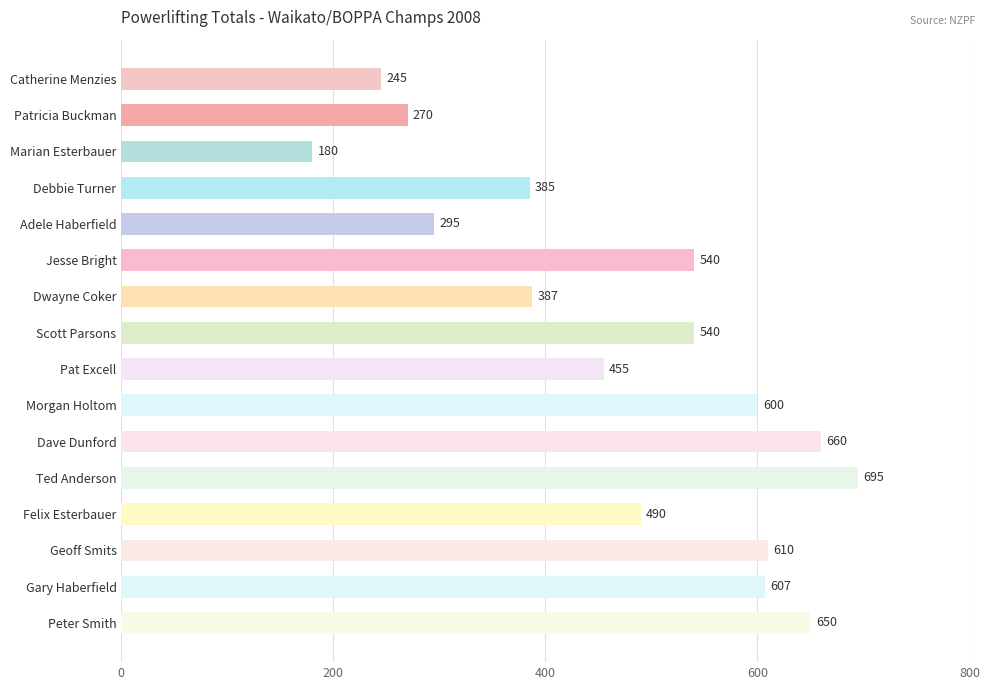

Which has a higher value, Felix Esterbauer or Patricia Buckman?

Felix Esterbauer